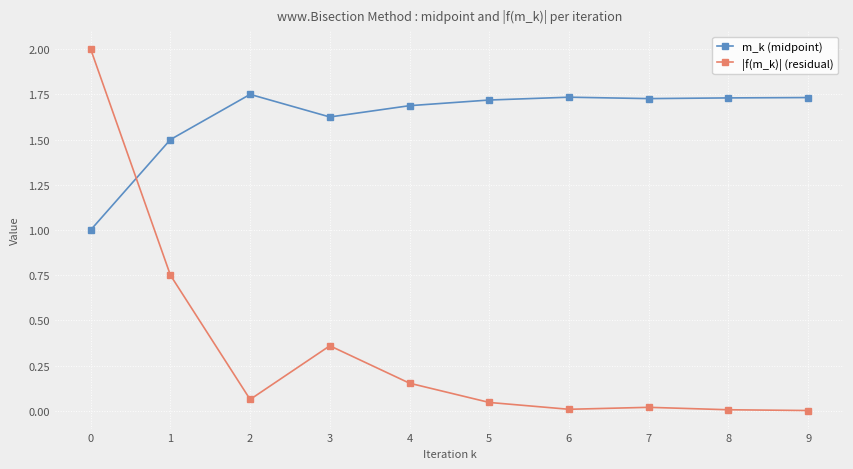

True or false: m_k (midpoint) has a value of 0.6 at 8.

False